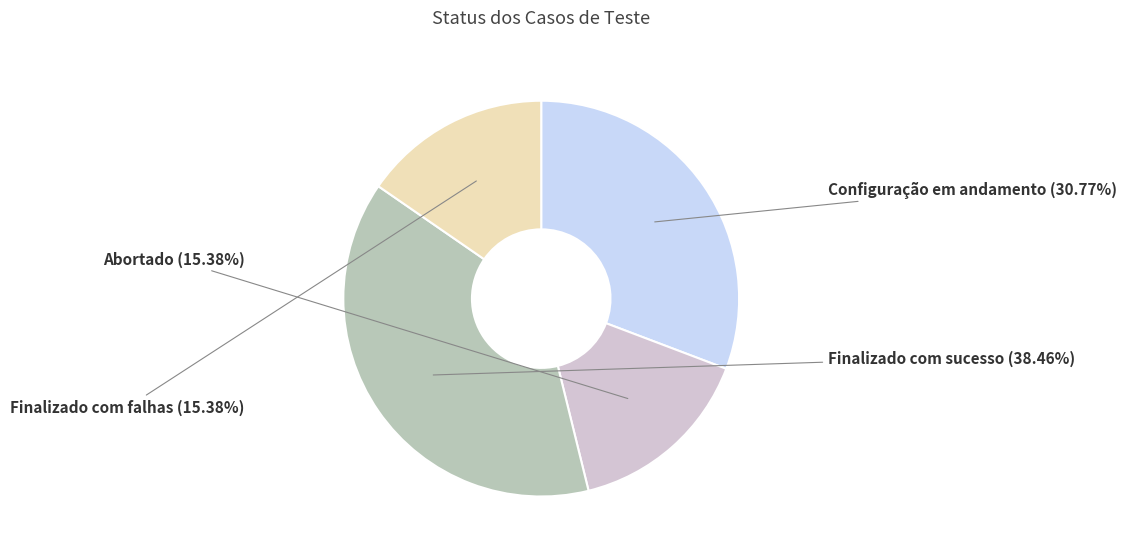

Count the number of slices in the pie.

4